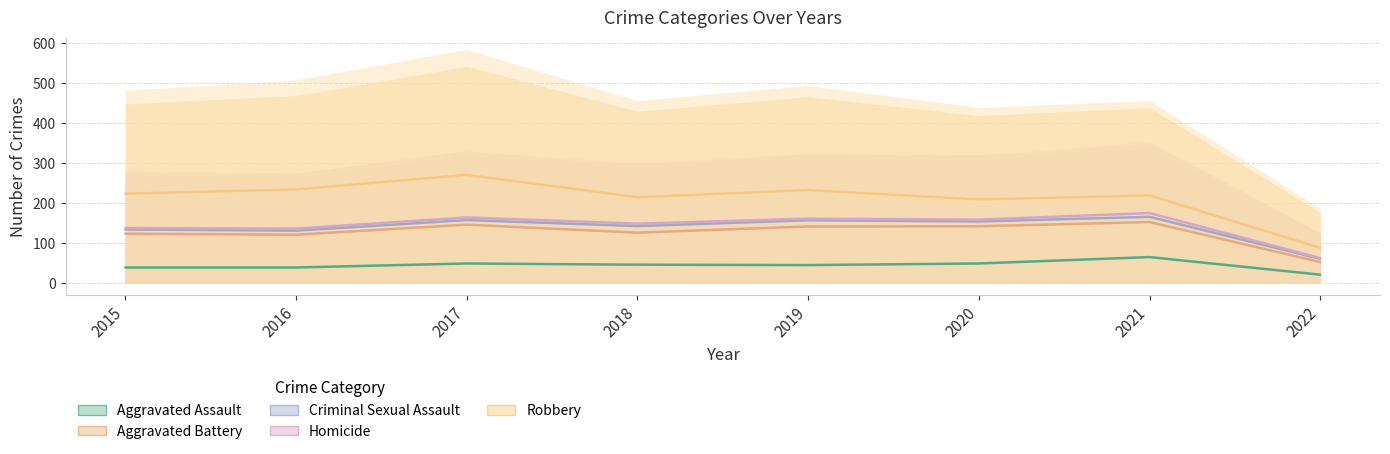

How many lines are shown in the chart?

5